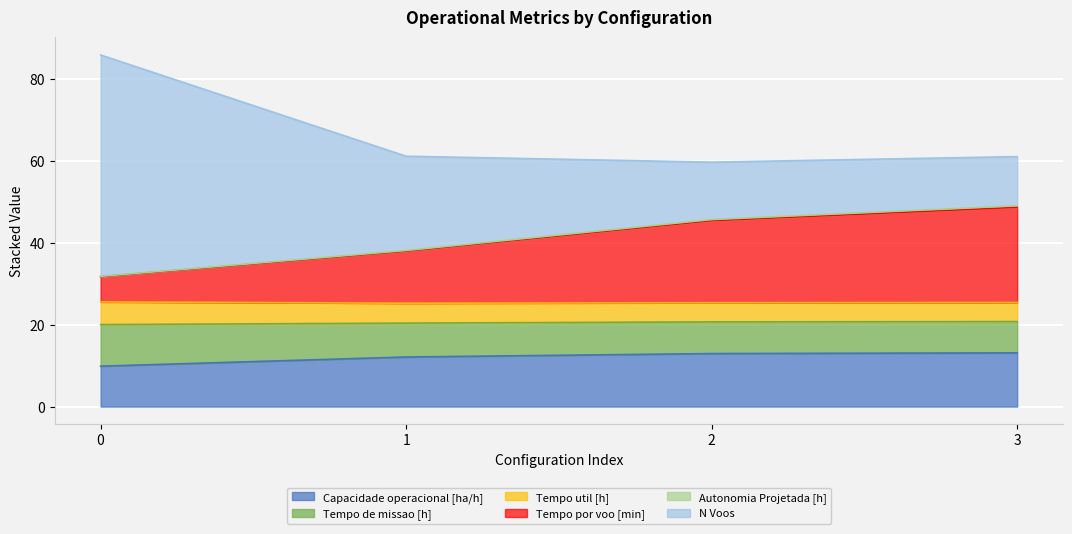

The value of Capacidade operacional [ha/h] at 1 is 3.6. True or false?

False